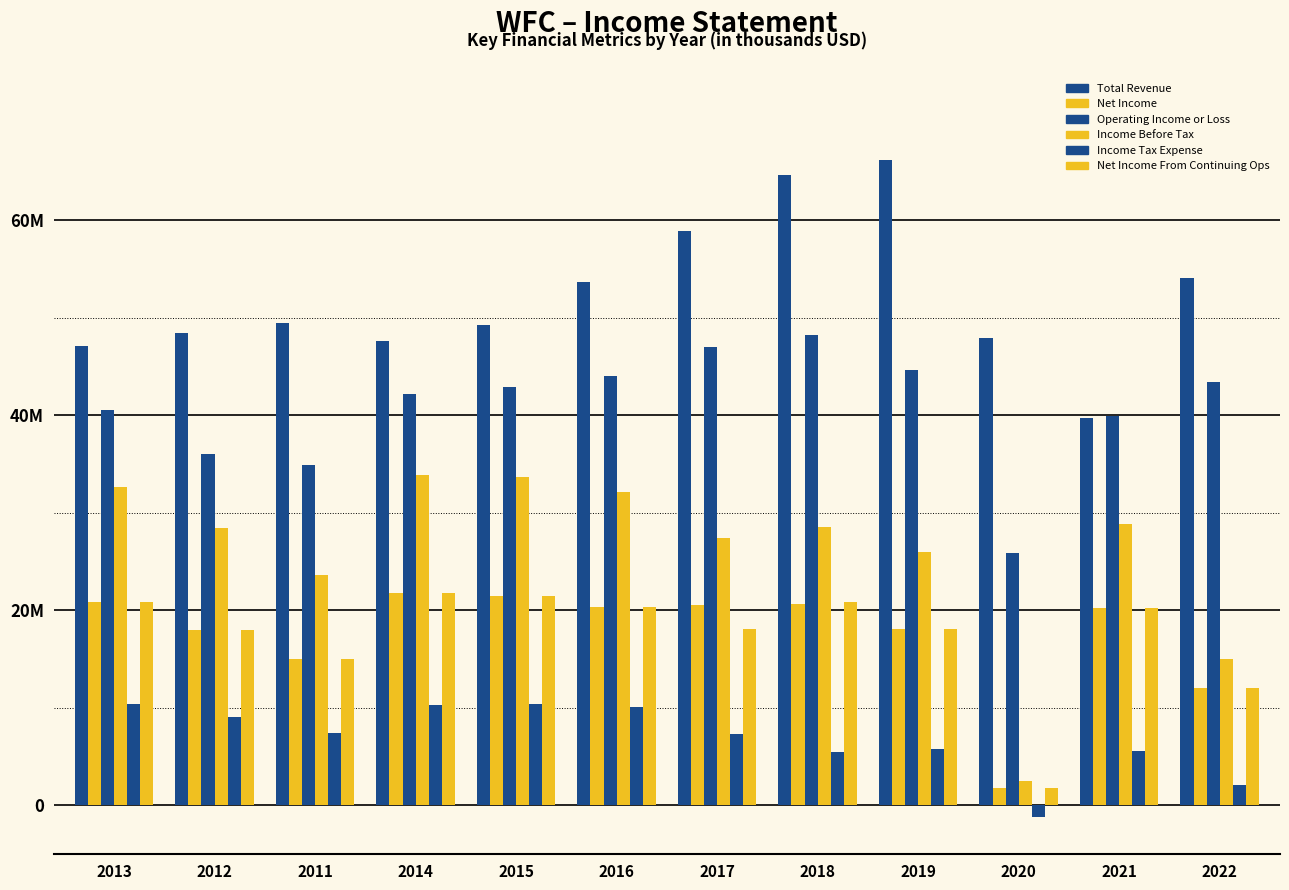

Is the value of Income Tax Expense at 2019 greater than the value of Net Income From Continuing Ops at 2022?

No